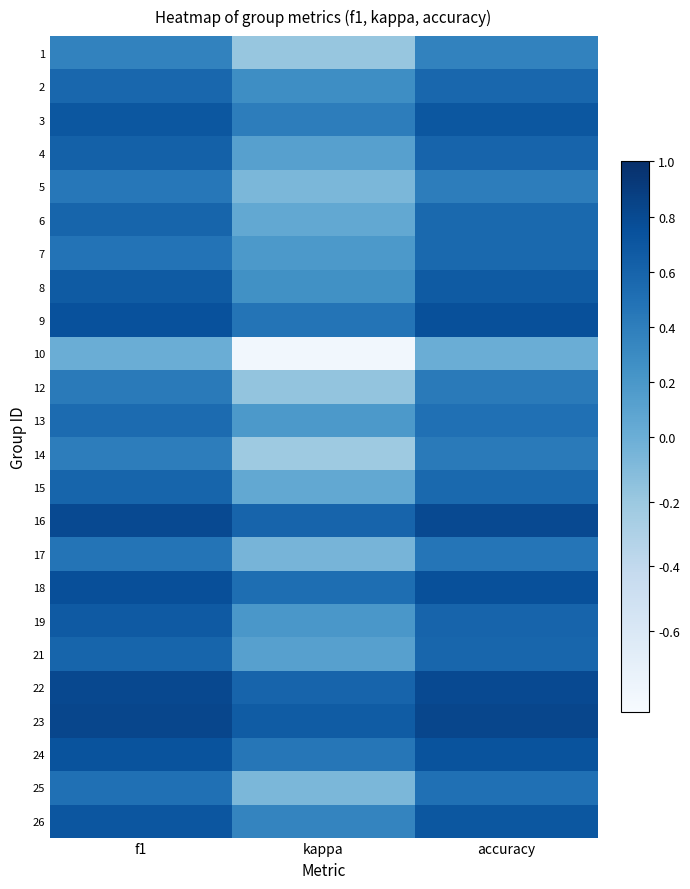

Which label corresponds to the largest value in the chart?

f1